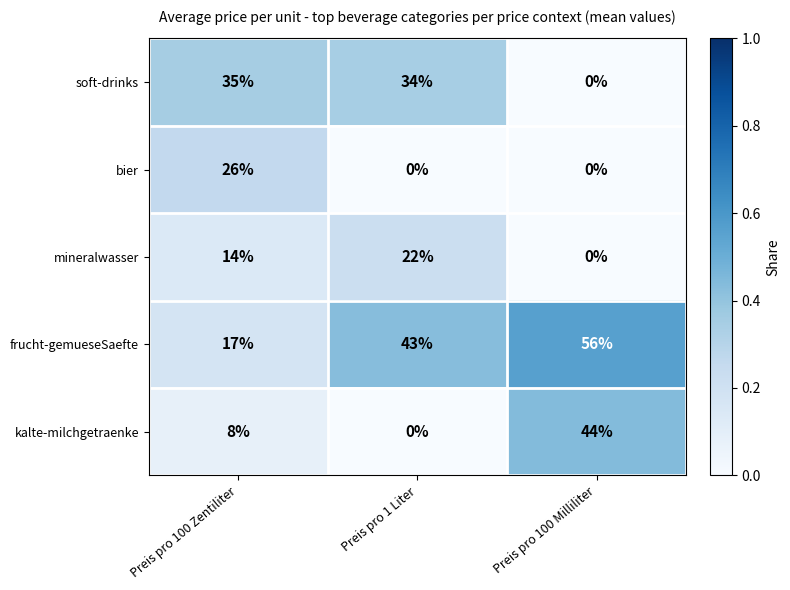

The mineralwasser series shows 8 at Preis pro 100 Zentiliter. True or false?

False